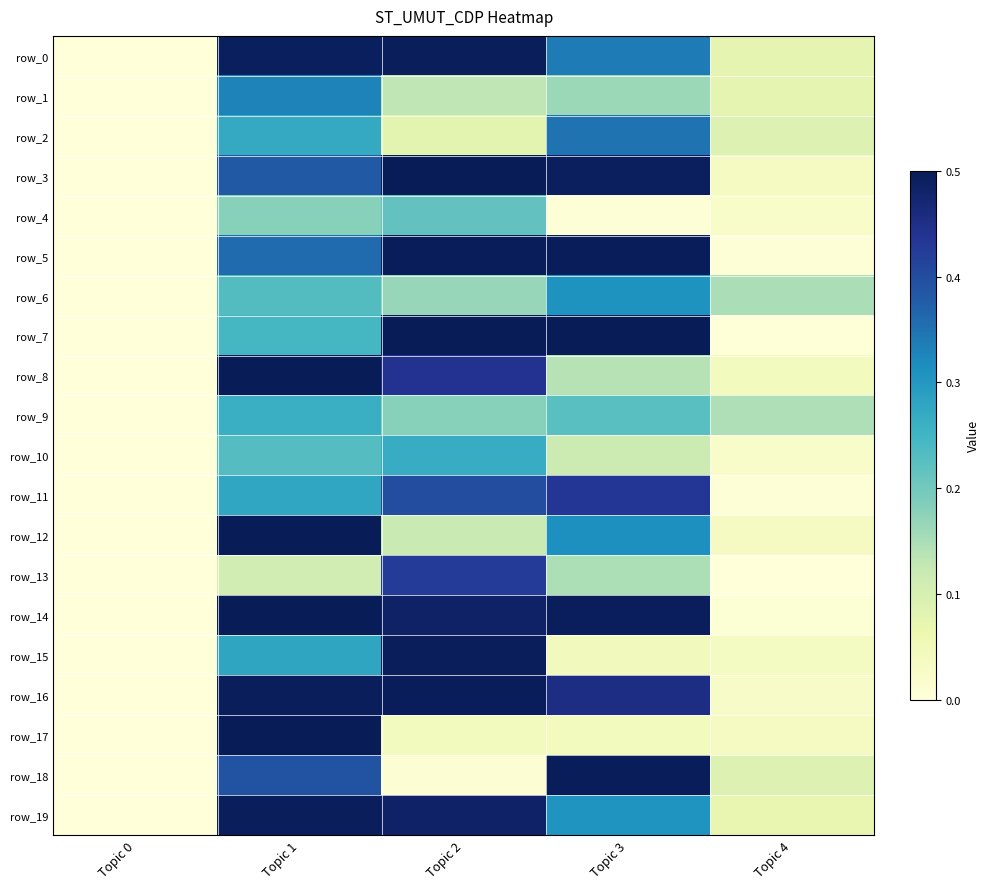

List the labels in order of row_3 value, largest first.

Topic 2, Topic 3, Topic 1, Topic 4, Topic 0